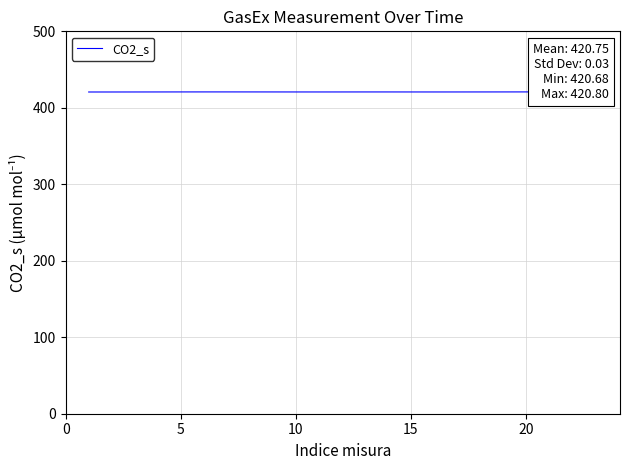

Reading left to right, extract all data points from this chart.

420.7	420.7	420.7	420.7	420.8	420.8	420.8	420.8	420.7	420.7	420.7	420.7	420.7	420.7	420.7	420.7	420.7	420.7	420.8	420.8	420.8	420.8	420.8